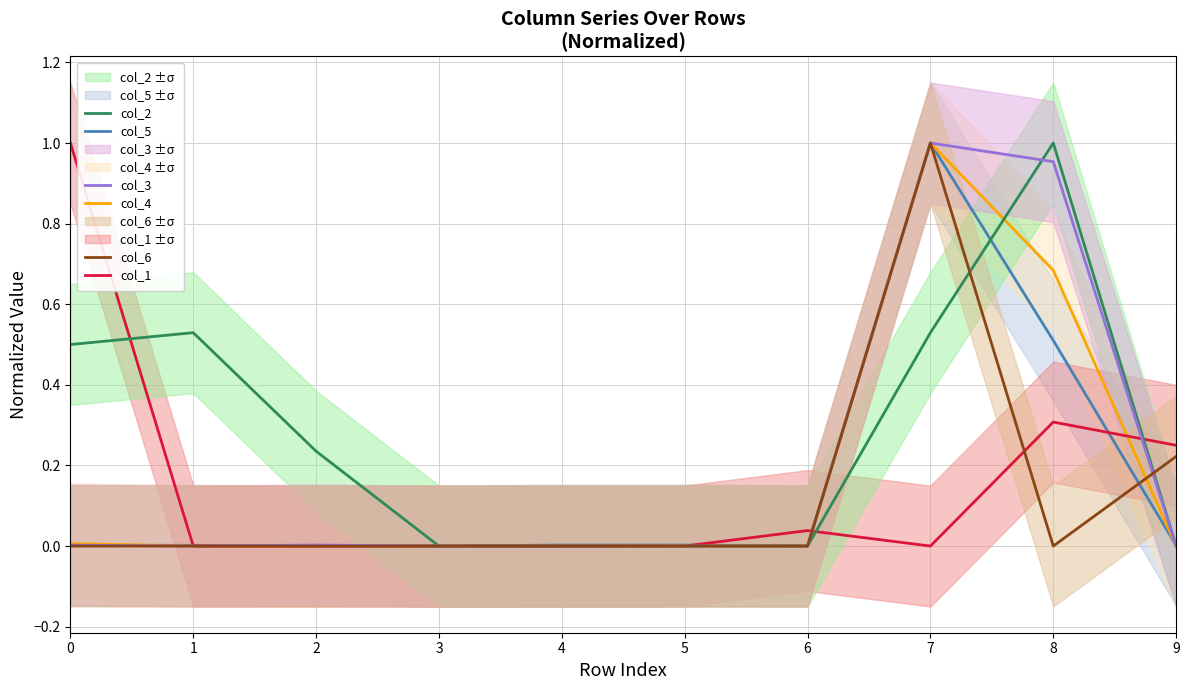

True or false: col_4 has a value of 0.5 at 2.

False